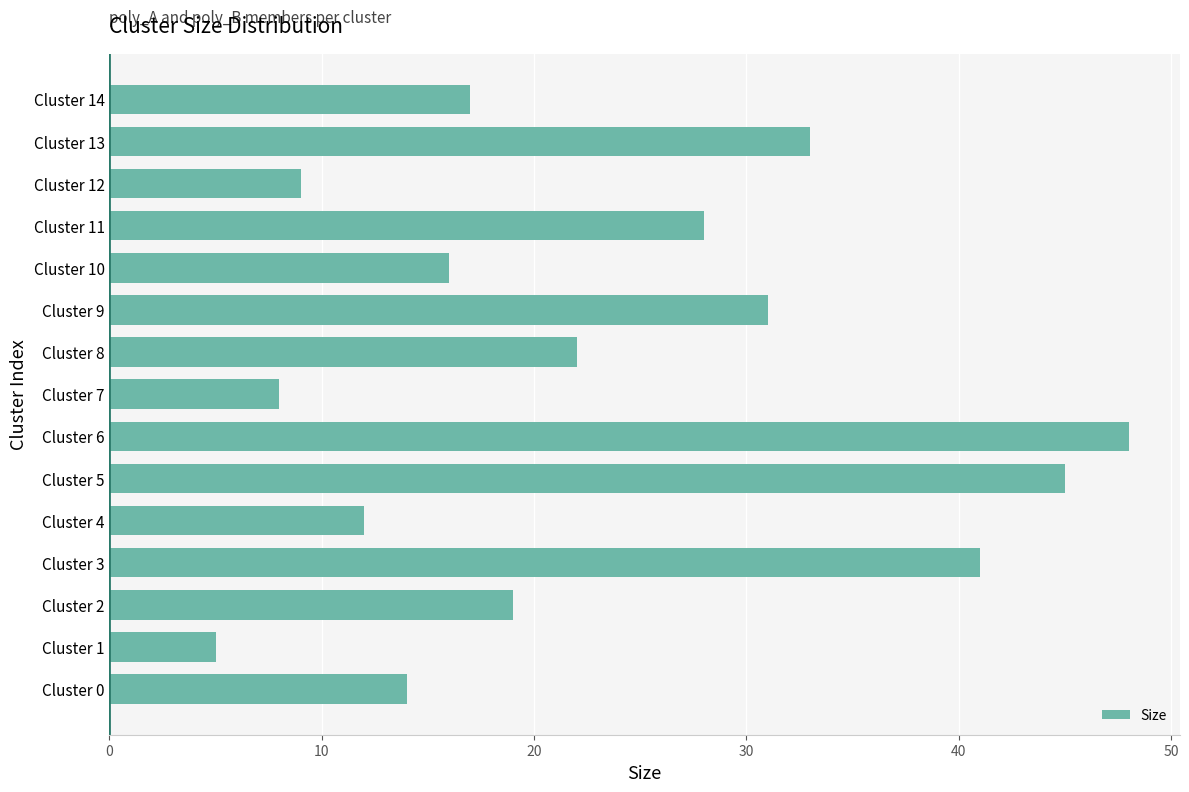

Between Cluster 6 and Cluster 3, which is larger?

Cluster 6